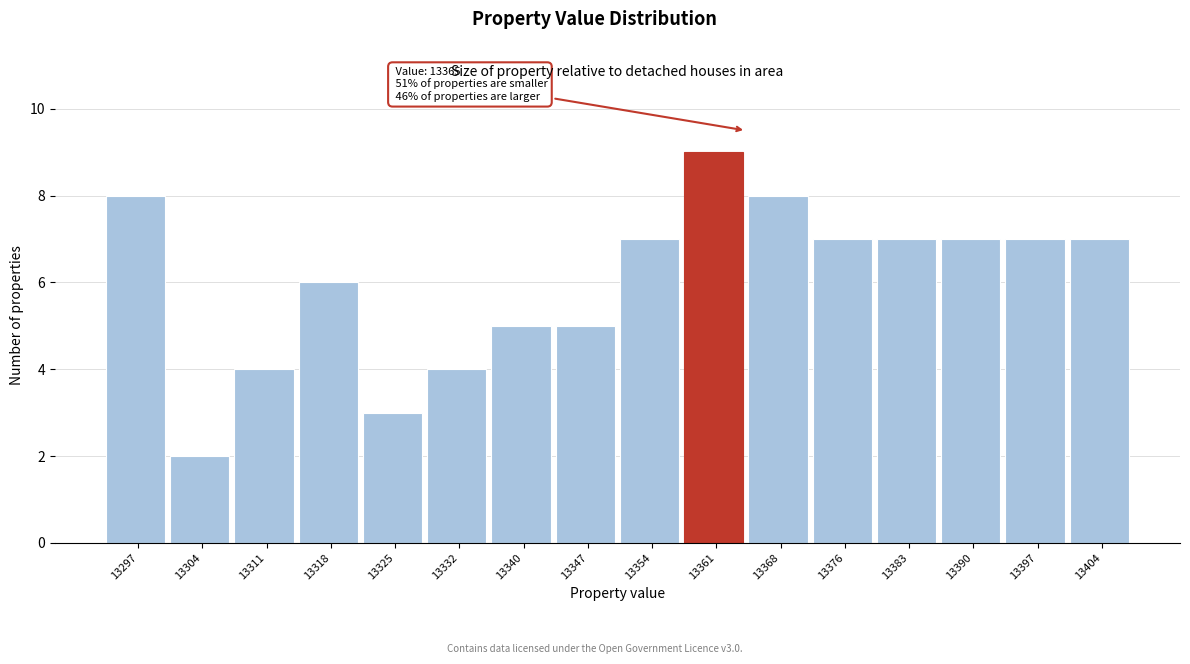

Reading left to right, transcribe all the data shown in this chart.

13297=8	13304=2	13311=4	13318=6	13325=3	13332=4	13340=5	13347=5	13354=7	13361=9	13368=8	13376=7	13383=7	13390=7	13397=7	13404=7